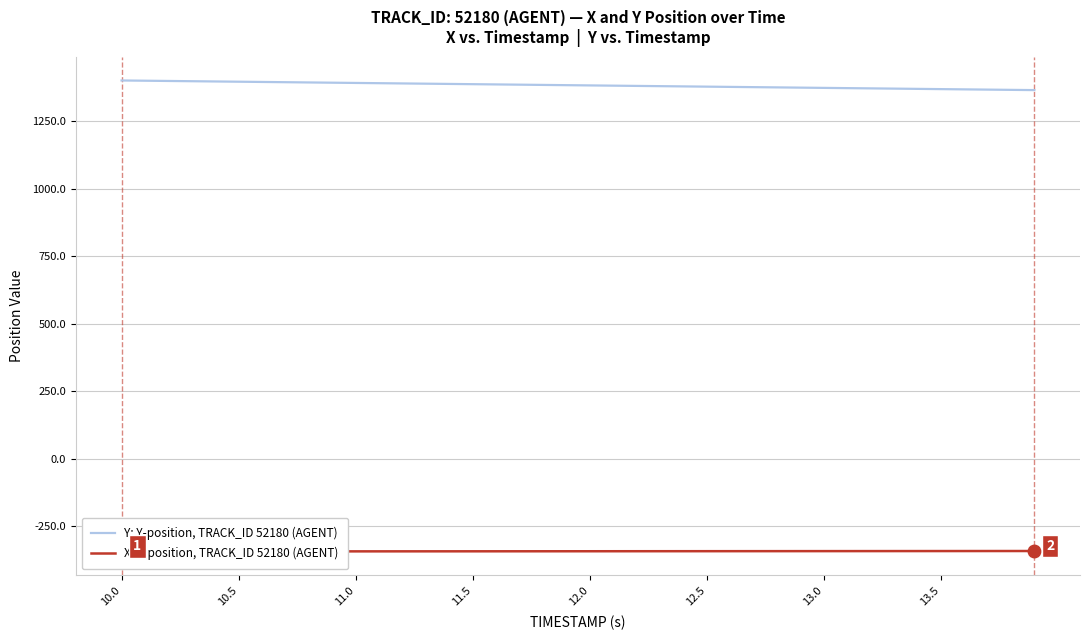

Rank the series at 11.0 from lowest to highest value.

X: X-position, TRACK_ID 52180 (AGENT), Y: Y-position, TRACK_ID 52180 (AGENT)